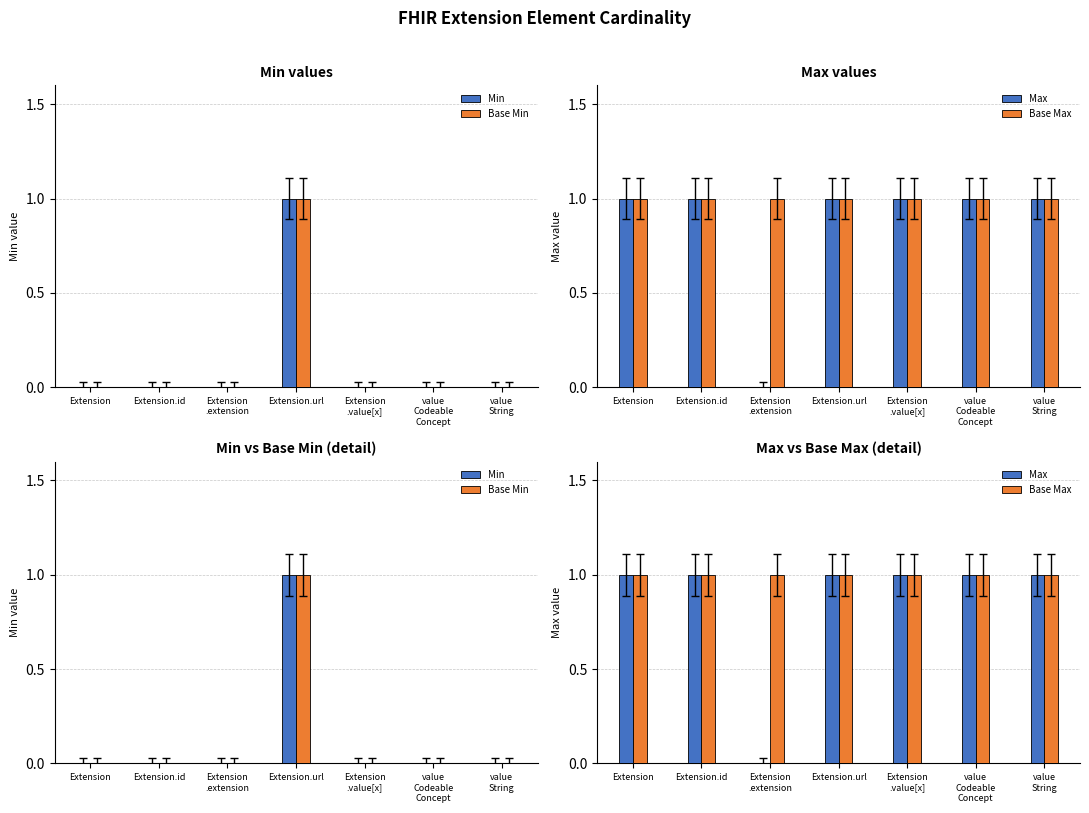

What is the difference between the highest and lowest values at value
String?

1